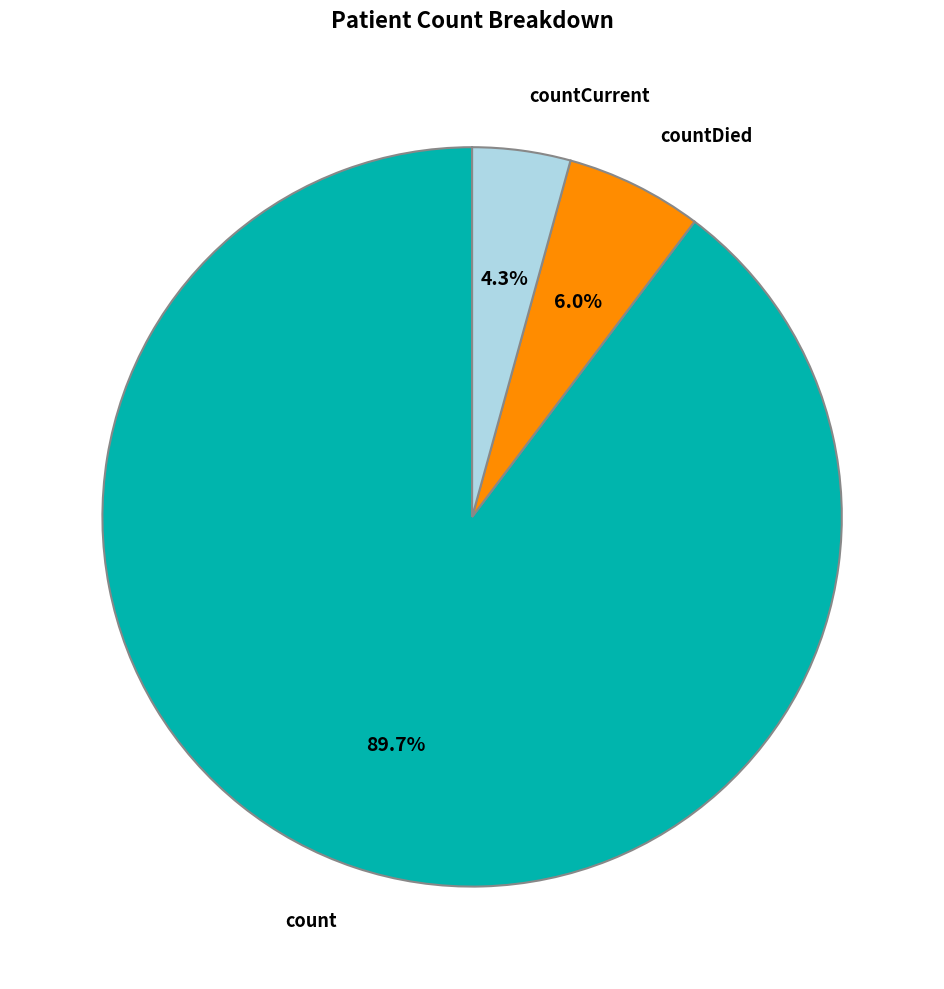

What percentage is NOT represented by count?

10.3%